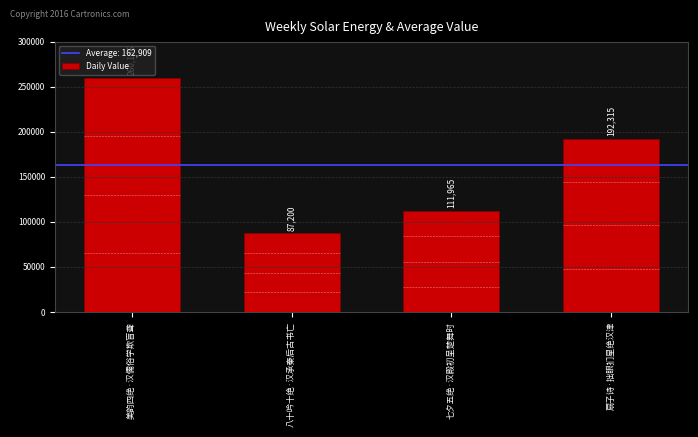

Reading left to right, what are all the values shown in this chart?

美韵四绝·汉儒俗学欺盲聋=260156	八十吟十绝·汉承秦后古书亡=87200	七夕五绝·汉殿初呈楚舞时=111965	扇子诗·拙眼扪星绝汉津=192315